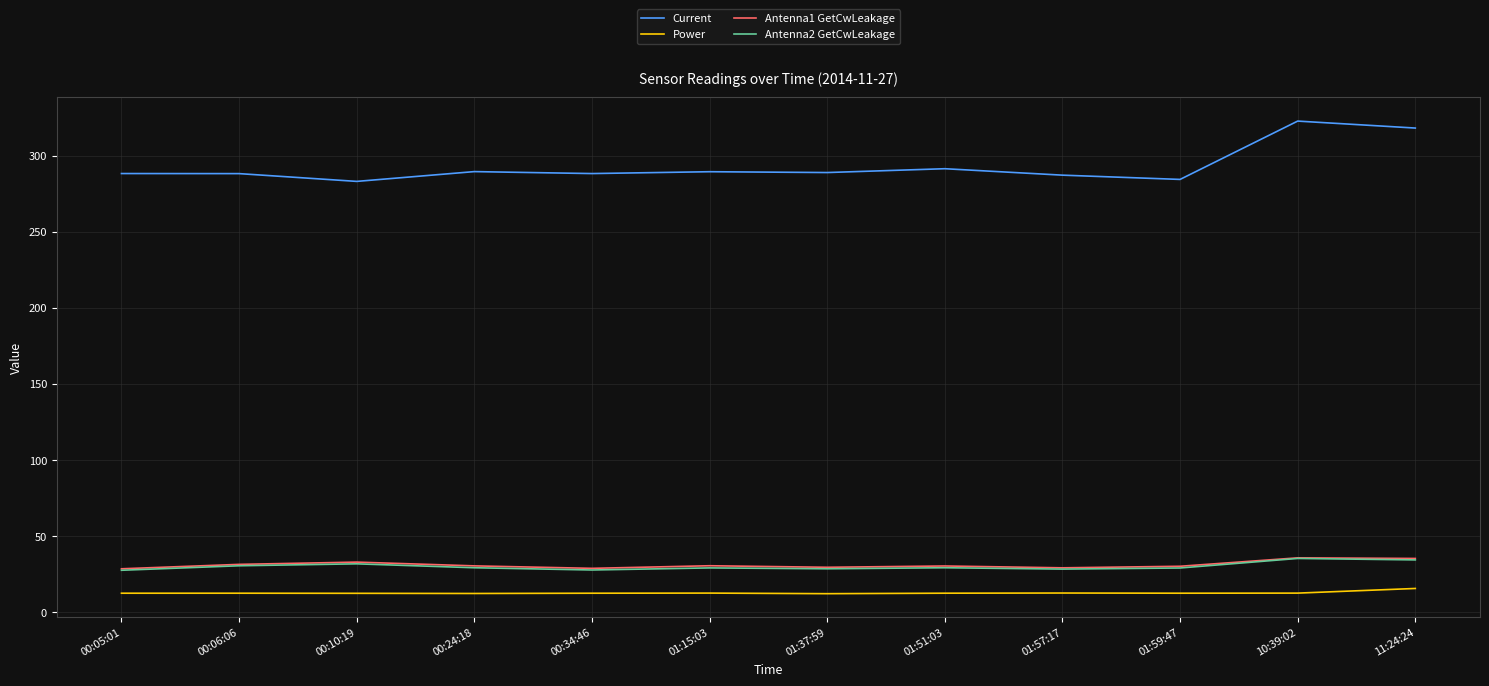

What is the difference between the highest and lowest values at 00:24:18?

277.5